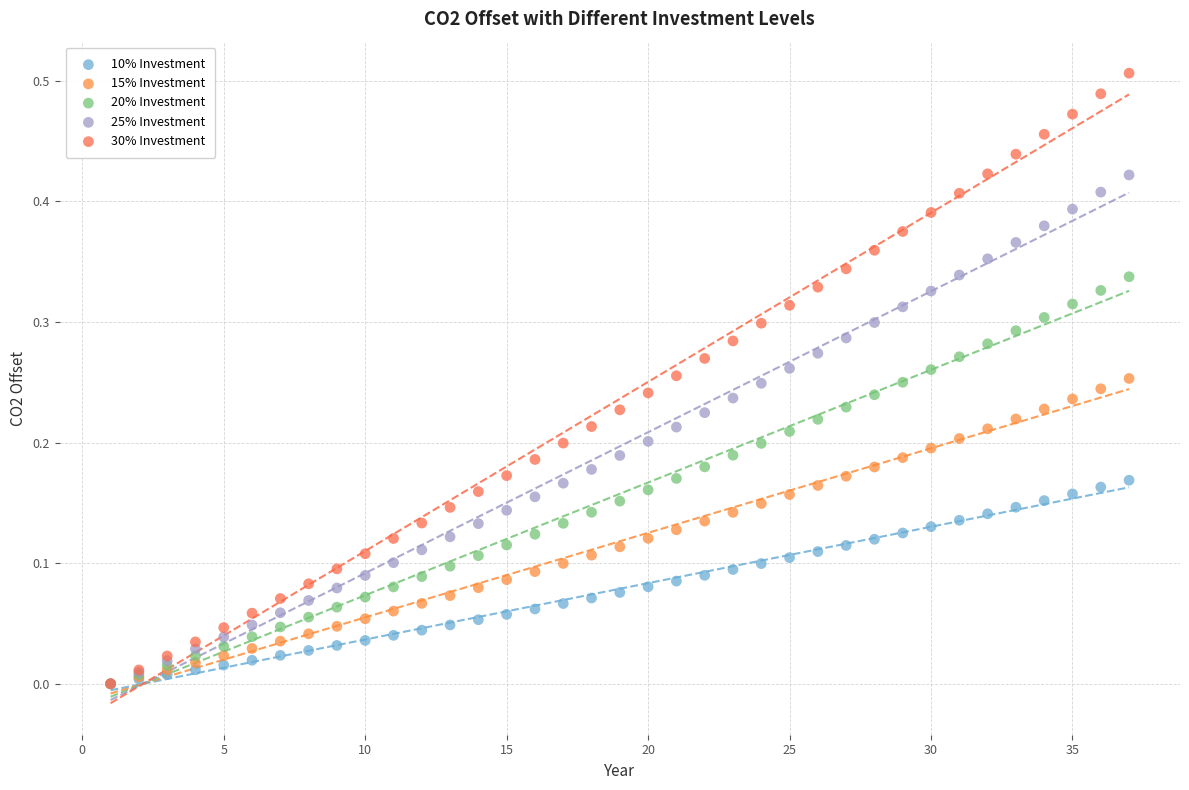

Which series has the largest Y range (max minus min)?

30% Investment